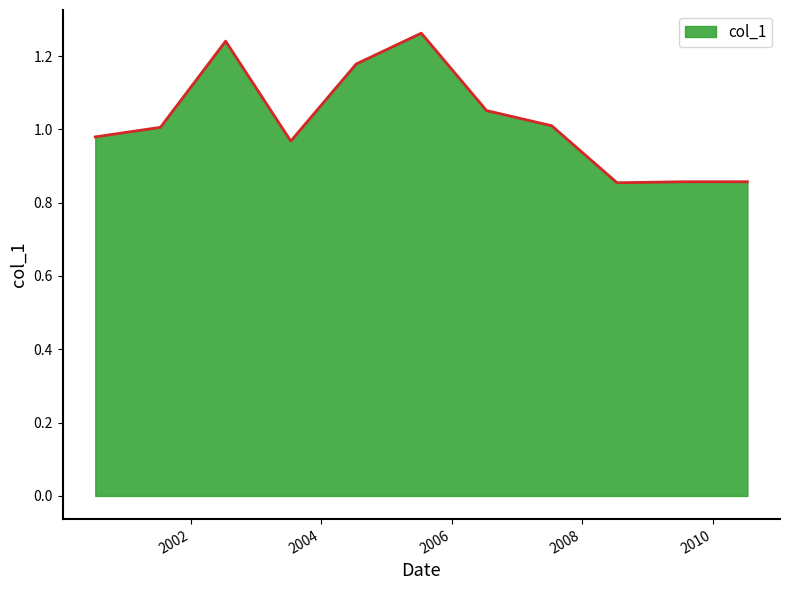

What is the difference between the maximum and minimum values?

0.4